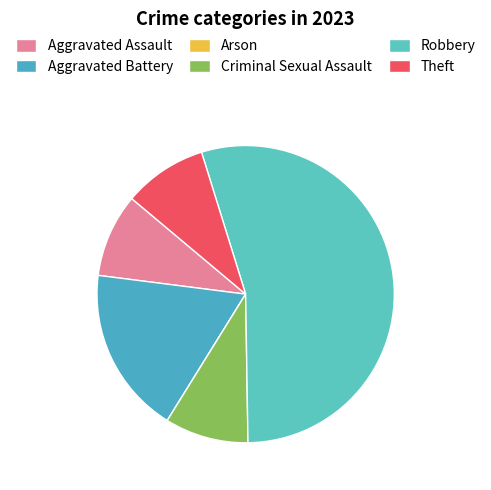

To the nearest percent, what is the average slice percentage?

17%